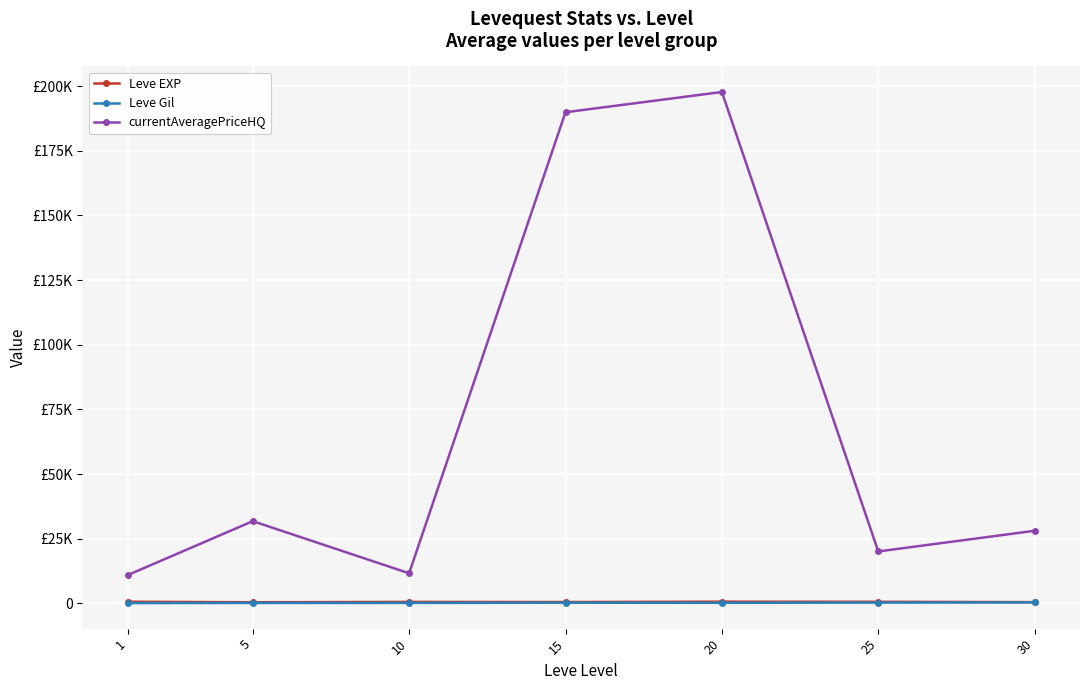

What are all the series names shown in the legend?

Leve EXP, Leve Gil, currentAveragePriceHQ